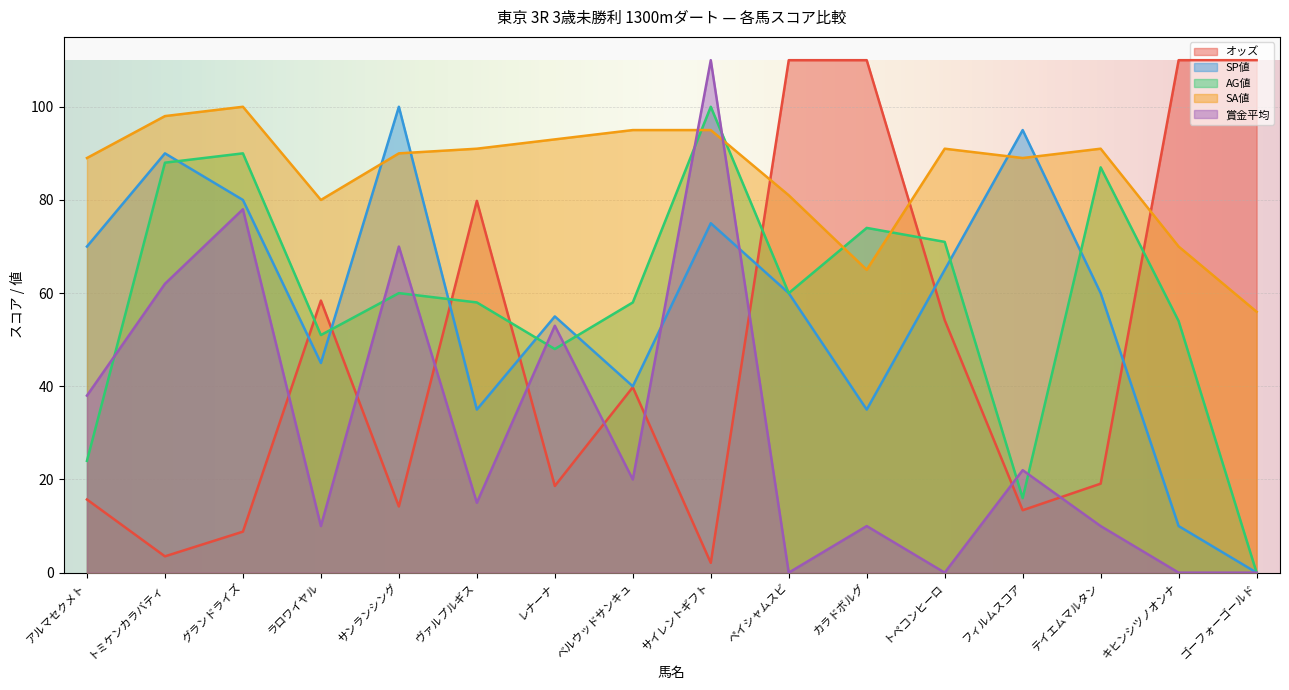

Which series has the largest range (max minus min)?

賞金平均